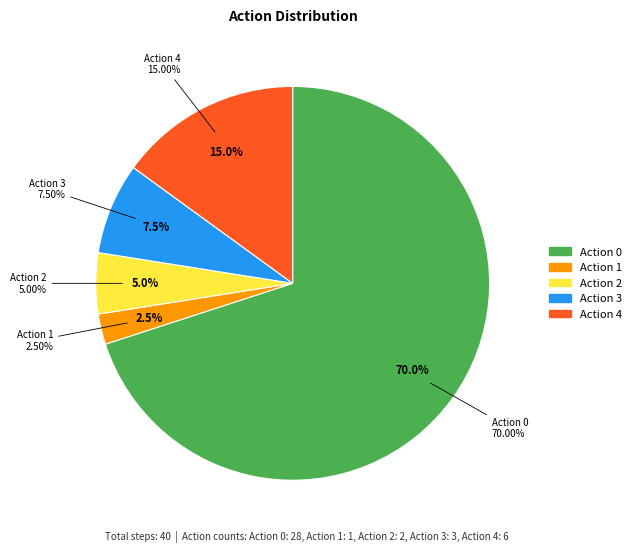

Which category has the biggest portion of the pie?

Action 0